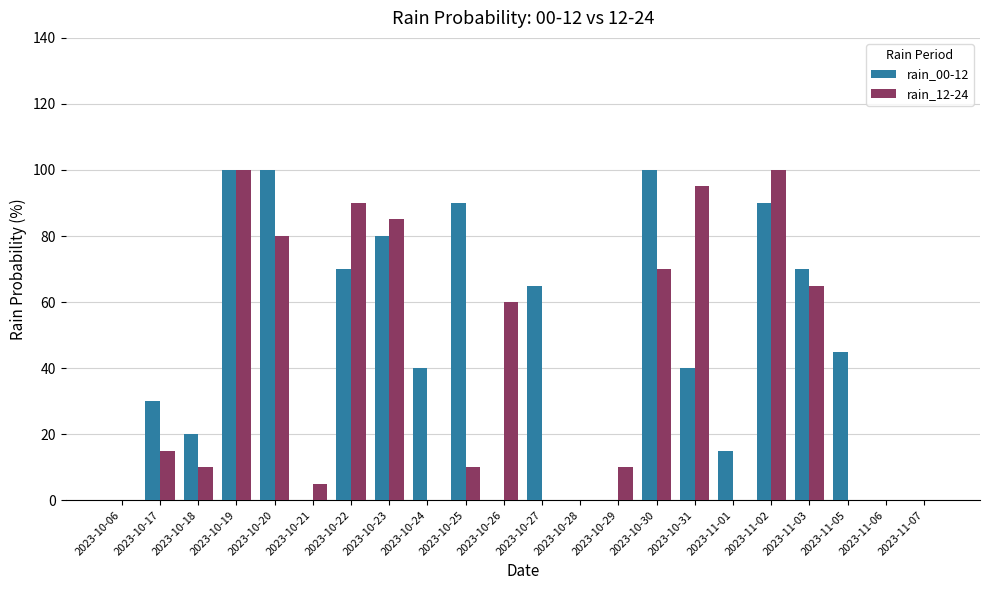

Which series changed the most between 2023-10-18 and 2023-11-03?

rain_12-24